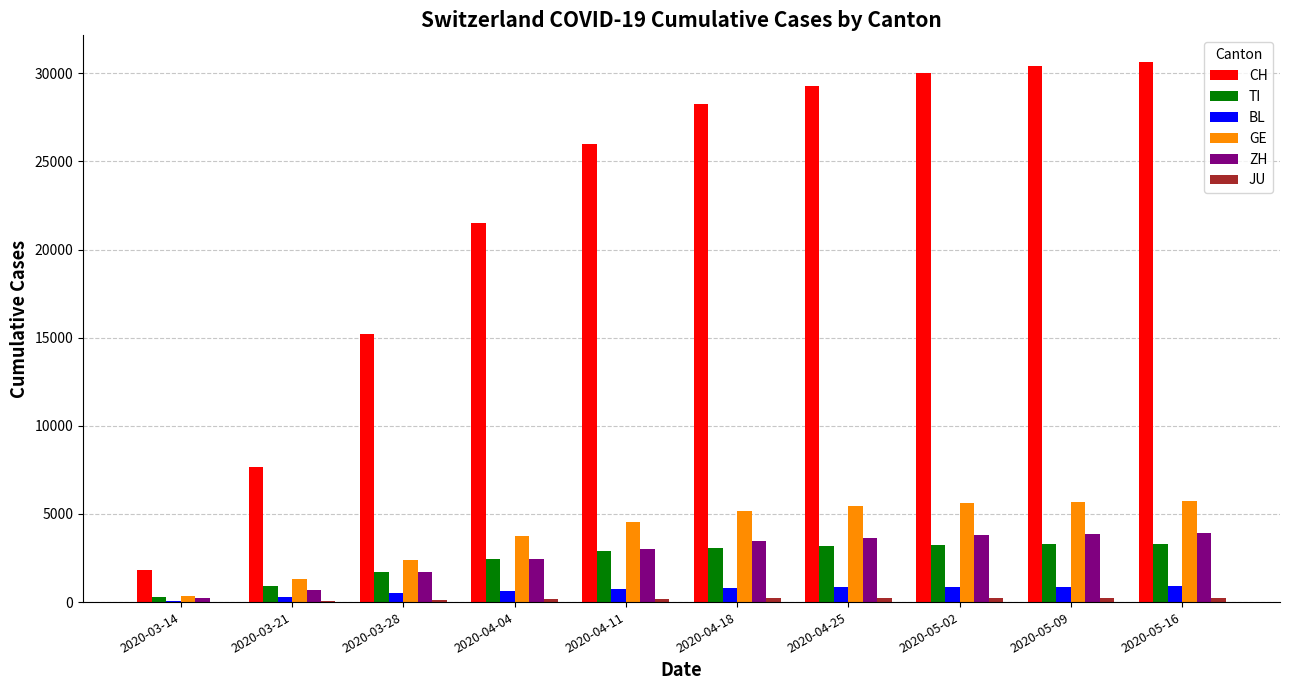

Between 2020-03-14 and 2020-04-04, which series saw the biggest shift?

CH